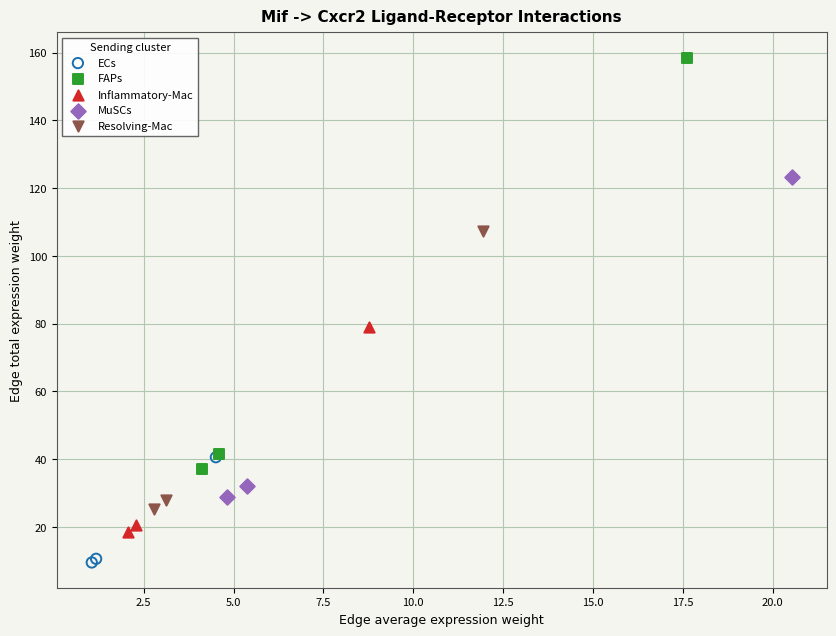

Which series has the largest Y range (max minus min)?

FAPs